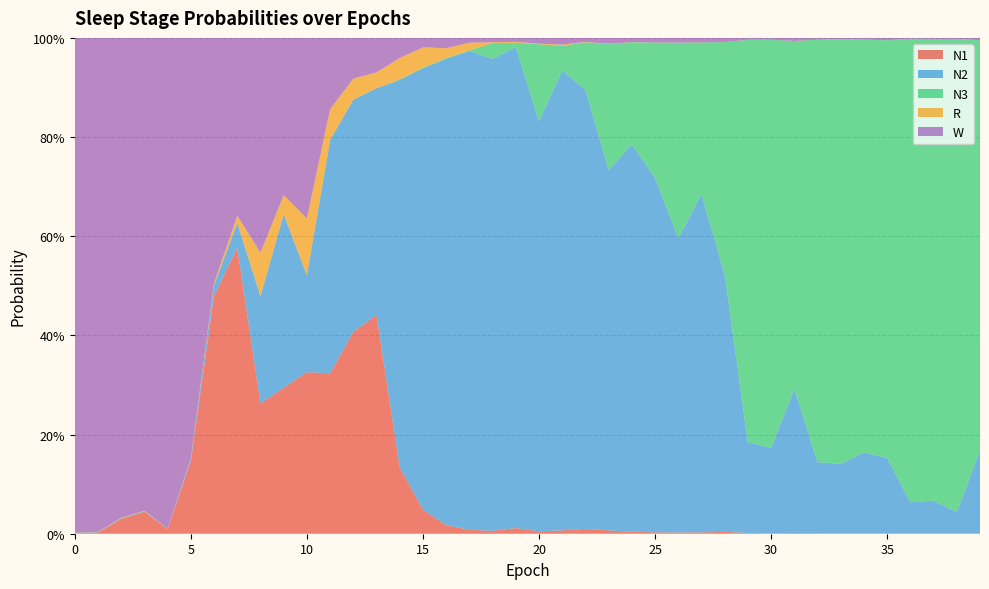

Reading left to right, transcribe all the data shown in this chart.

N1: 0=0.0	1=0.0	2=0.0	3=0.0	4=0.0	5=0.1	6=0.5	7=0.6	8=0.3	9=0.3	10=0.3	11=0.3	12=0.4	13=0.4	14=0.1	15=0.0	16=0.0	17=0.0	18=0.0	19=0.0	20=0.0	21=0.0	22=0.0	23=0.0	24=0.0	25=0.0	26=0.0	27=0.0	28=0.0	29=0.0	30=0.0	31=0.0	32=0.0	33=0.0	34=0.0	35=0.0	36=0.0	37=0.0	38=0.0	39=0.0
N2: 0=0.0	1=0.0	2=0.0	3=0.0	4=0.0	5=0.0	6=0.0	7=0.0	8=0.2	9=0.3	10=0.2	11=0.5	12=0.5	13=0.5	14=0.8	15=0.9	16=0.9	17=1.0	18=1.0	19=1.0	20=0.8	21=0.9	22=0.9	23=0.7	24=0.8	25=0.7	26=0.6	27=0.7	28=0.5	29=0.2	30=0.2	31=0.3	32=0.1	33=0.1	34=0.2	35=0.2	36=0.1	37=0.1	38=0.0	39=0.2
N3: 0=0.0	1=0.0	2=0.0	3=0.0	4=0.0	5=0.0	6=0.0	7=0.0	8=0.0	9=0.0	10=0.0	11=0.0	12=0.0	13=0.0	14=0.0	15=0.0	16=0.0	17=0.0	18=0.0	19=0.0	20=0.2	21=0.0	22=0.1	23=0.3	24=0.2	25=0.3	26=0.4	27=0.3	28=0.5	29=0.8	30=0.8	31=0.7	32=0.9	33=0.9	34=0.8	35=0.8	36=0.9	37=0.9	38=1.0	39=0.8
R: 0=0.0	1=0.0	2=0.0	3=0.0	4=0.0	5=0.0	6=0.0	7=0.0	8=0.1	9=0.0	10=0.1	11=0.1	12=0.0	13=0.0	14=0.0	15=0.0	16=0.0	17=0.0	18=0.0	19=0.0	20=0.0	21=0.0	22=0.0	23=0.0	24=0.0	25=0.0	26=0.0	27=0.0	28=0.0	29=0.0	30=0.0	31=0.0	32=0.0	33=0.0	34=0.0	35=0.0	36=0.0	37=0.0	38=0.0	39=0.0
W: 0=1.0	1=1.0	2=1.0	3=1.0	4=1.0	5=0.8	6=0.5	7=0.4	8=0.4	9=0.3	10=0.4	11=0.1	12=0.1	13=0.1	14=0.0	15=0.0	16=0.0	17=0.0	18=0.0	19=0.0	20=0.0	21=0.0	22=0.0	23=0.0	24=0.0	25=0.0	26=0.0	27=0.0	28=0.0	29=0.0	30=0.0	31=0.0	32=0.0	33=0.0	34=0.0	35=0.0	36=0.0	37=0.0	38=0.0	39=0.0